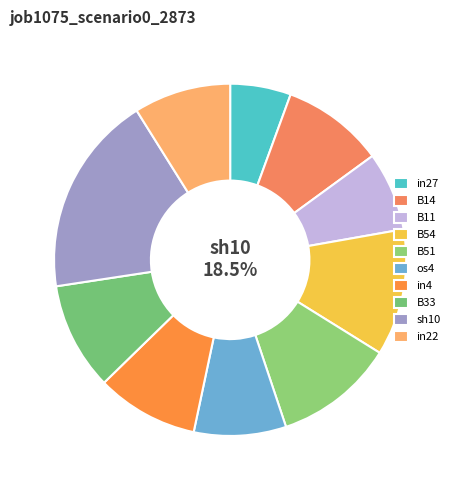

What percentage is the in27 slice, to the nearest percent?

6%